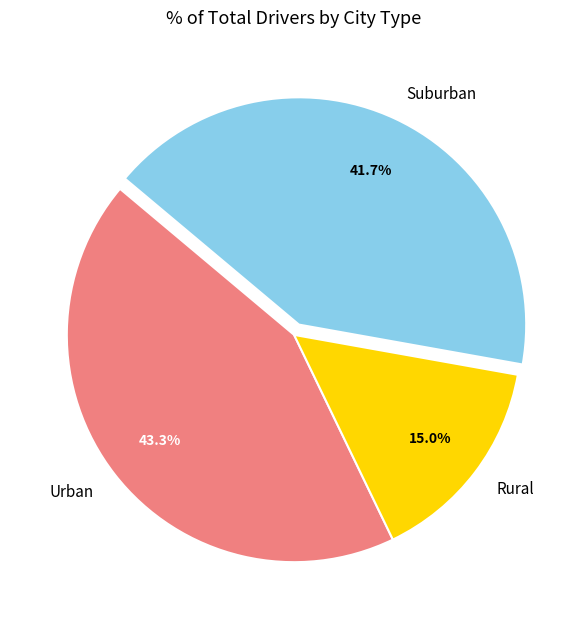

What is the ratio of the value at Urban to the value at Rural?

2.9